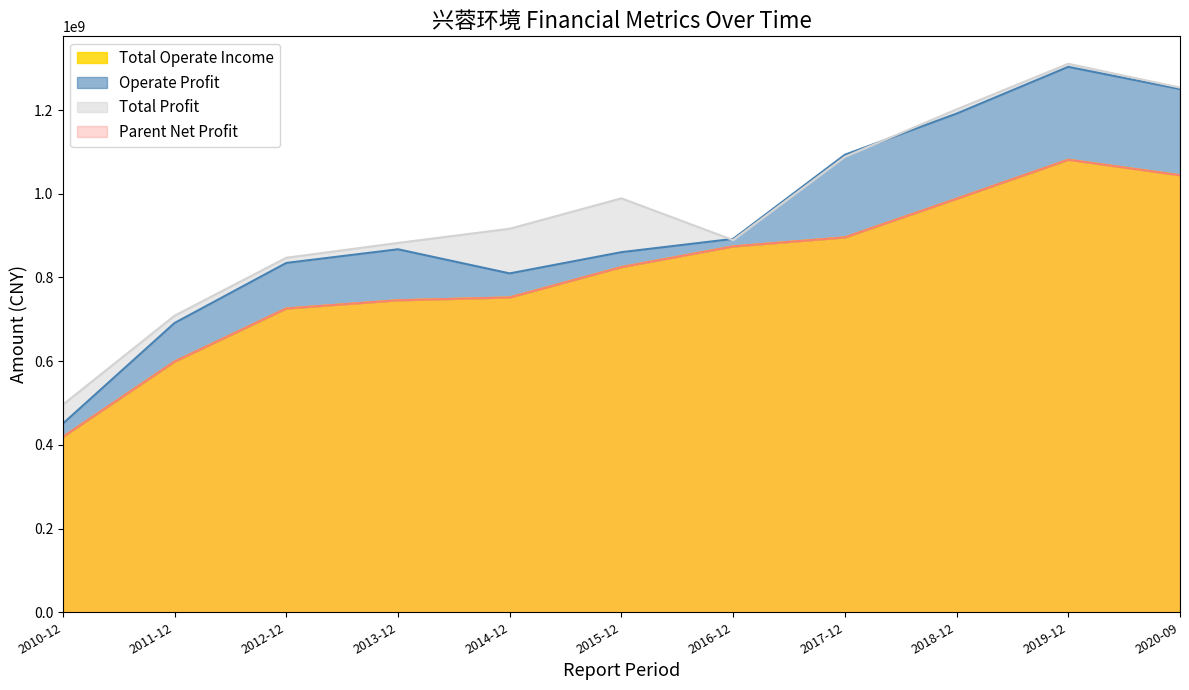

What is the maximum value shown in the chart?

1310571787.1